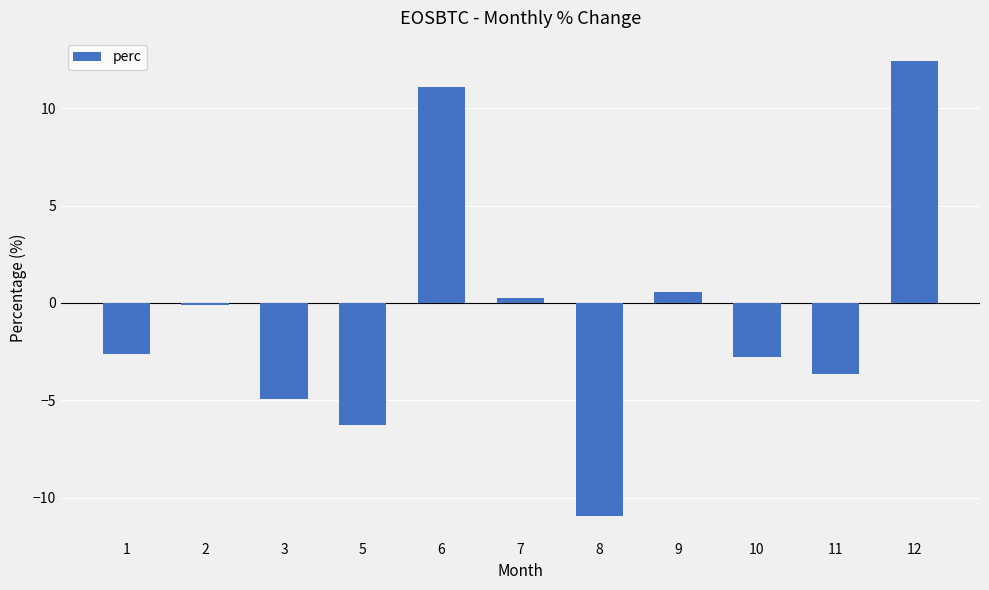

What is the sum of the values at 11 and 12?

8.8